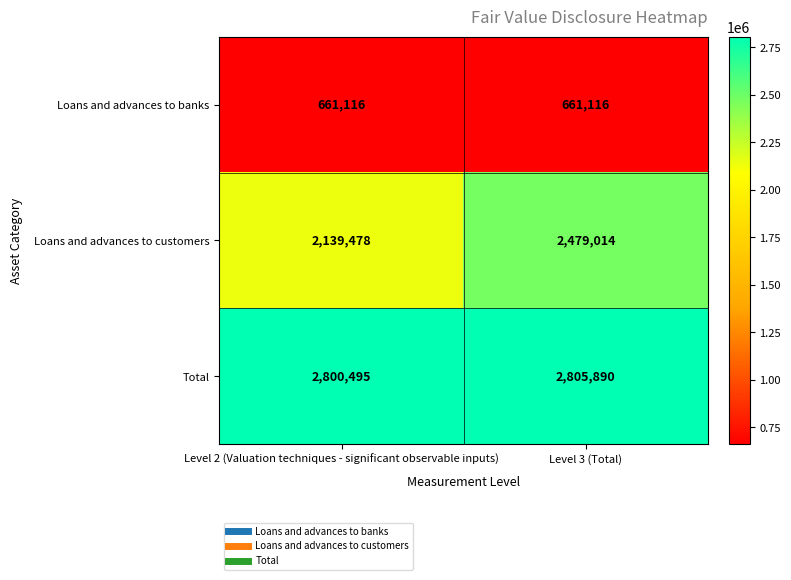

What is the approximate value of Loans and advances to banks at Level 3 (Total)?

661116